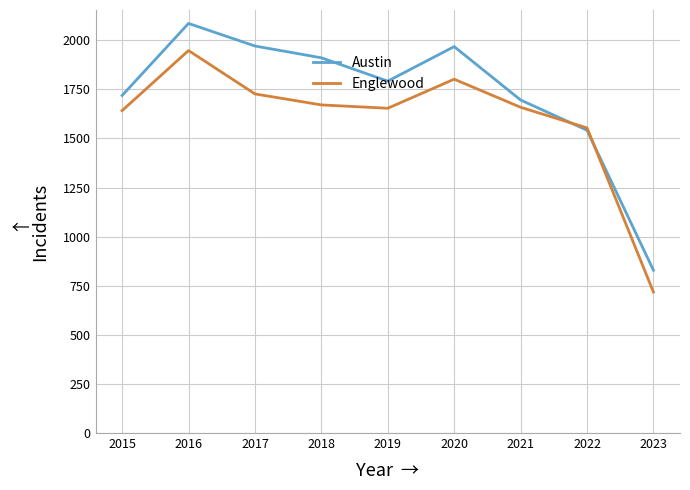

Is the value of Austin at 2019 greater than the value of Englewood at 2021?

Yes